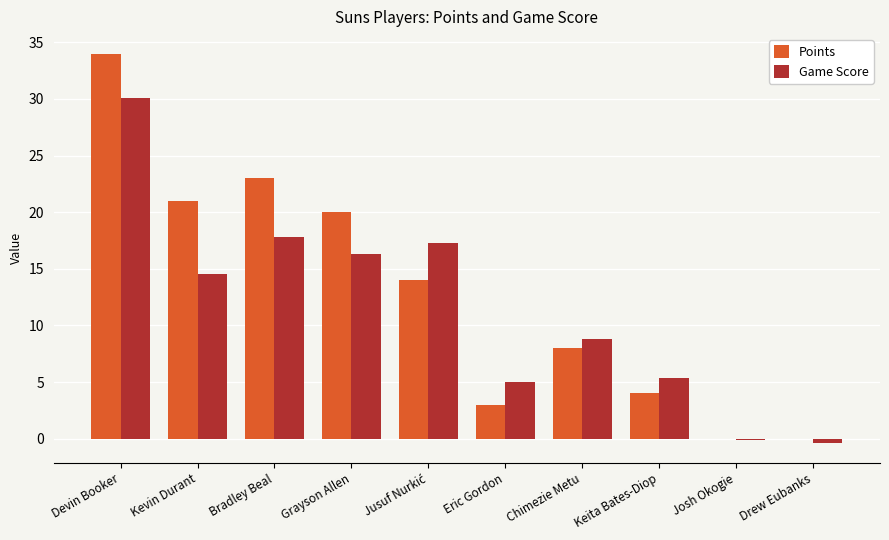

At which label does Game Score reach its peak?

Devin Booker